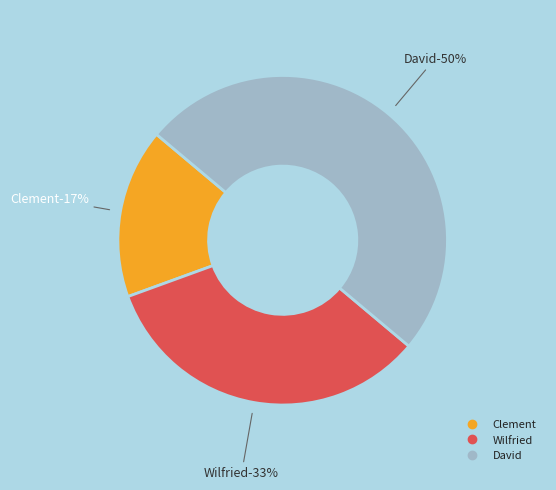

Which has a higher value, Clement or Wilfried?

Wilfried